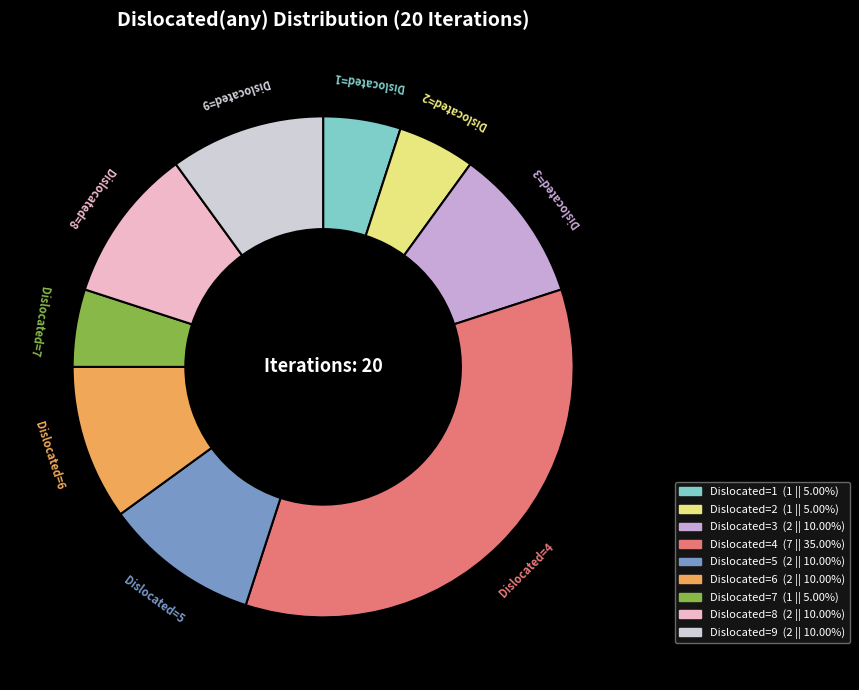

Is there any slice that represents more than half of the pie?

No